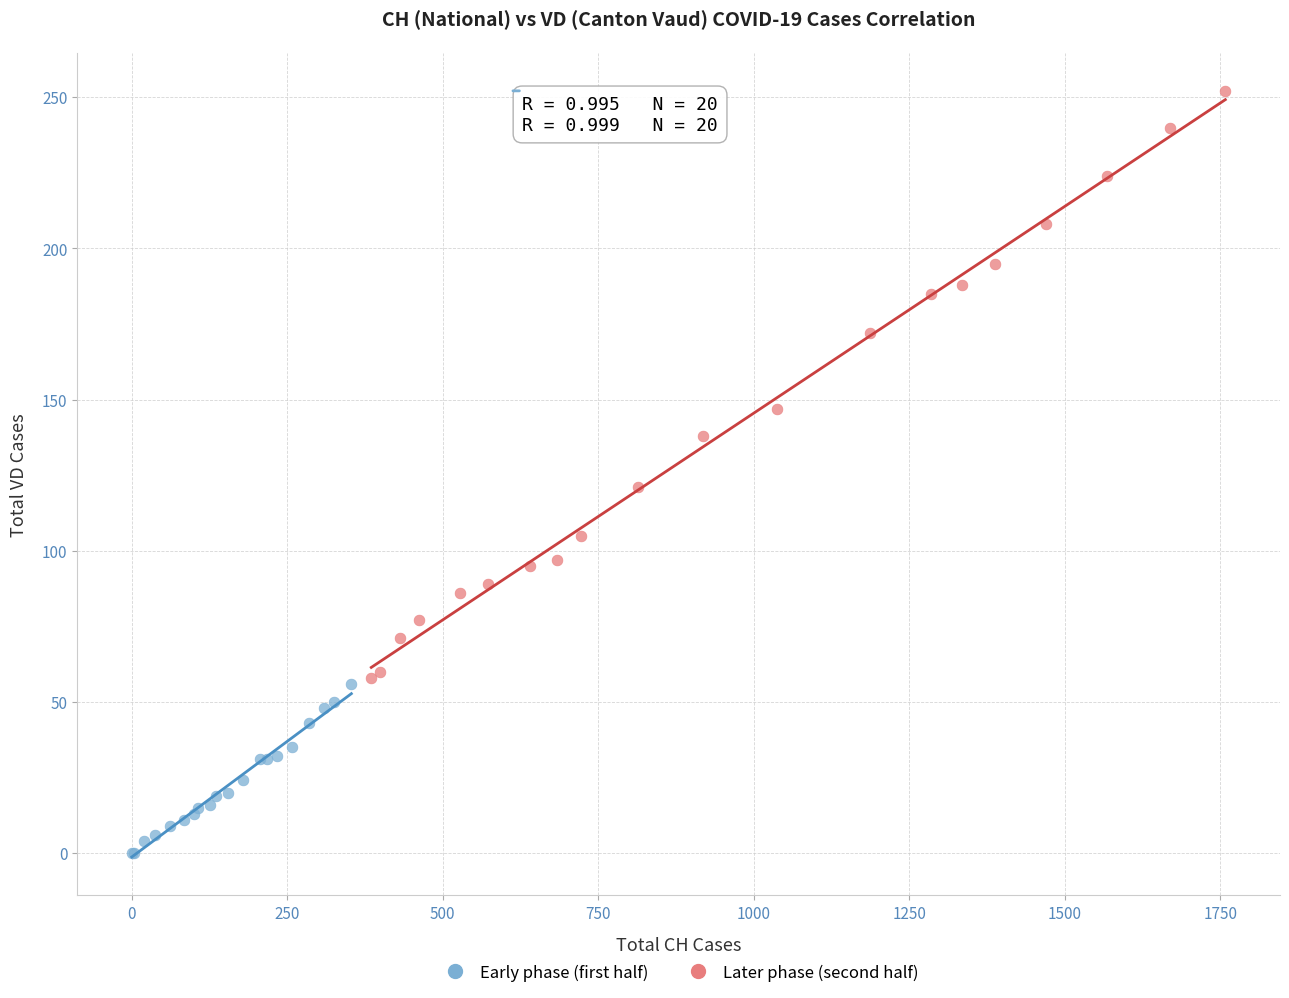

Which series has the largest Y range (max minus min)?

Later phase (second half)